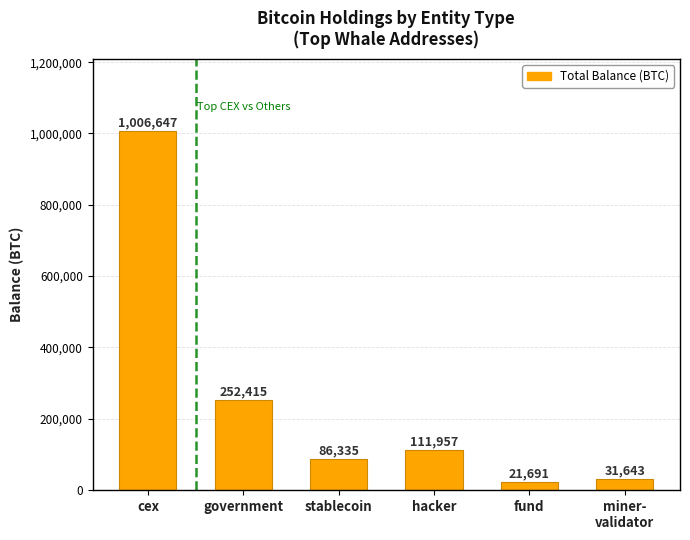

What is the value of the 4th bar from the left?

111957.4